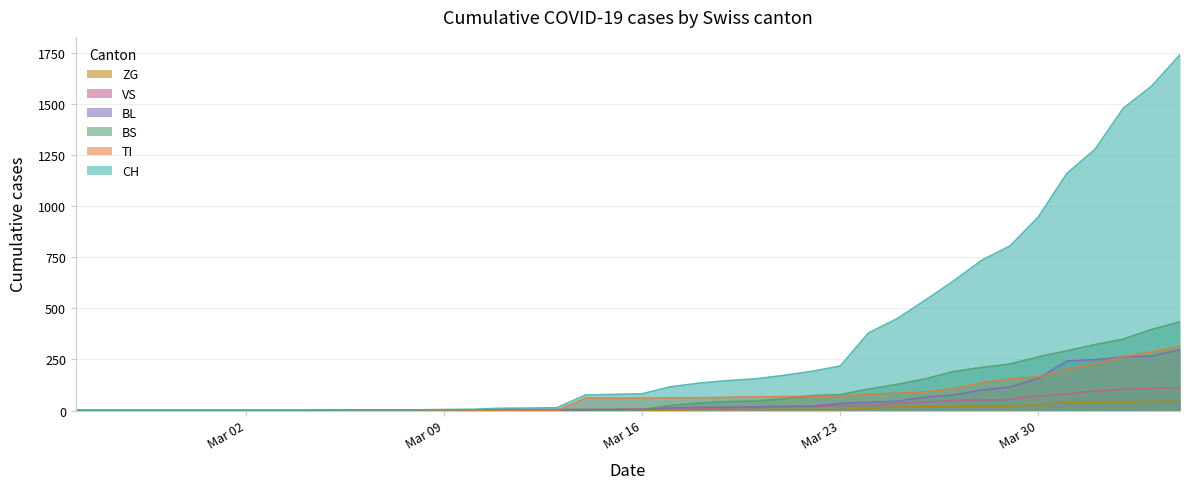

At how many categories does at least one series exceed 940?

6